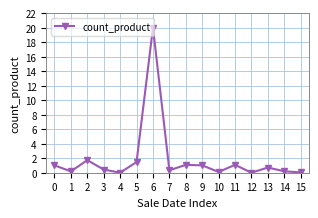

What is the sum of all values?

29.4